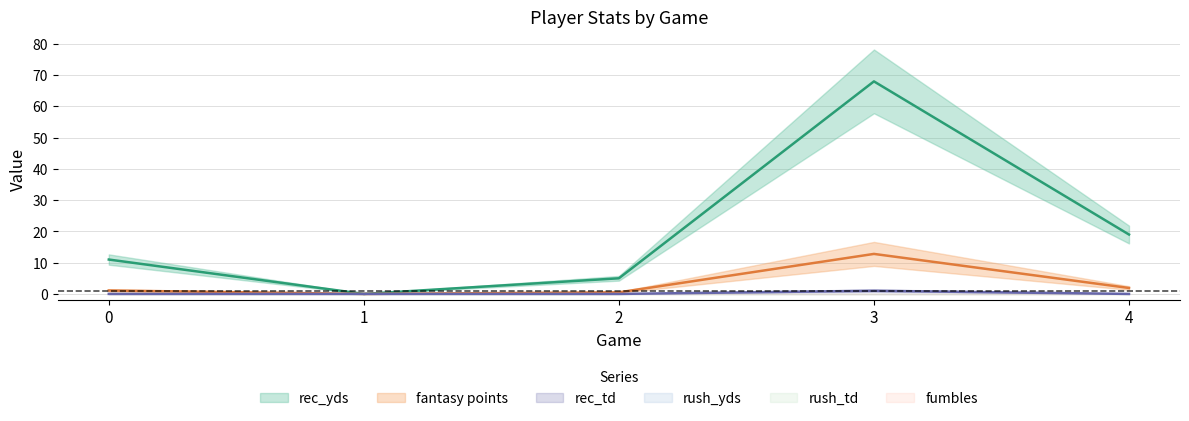

Is it true that rec_yds equals 19.0 at 4?

True